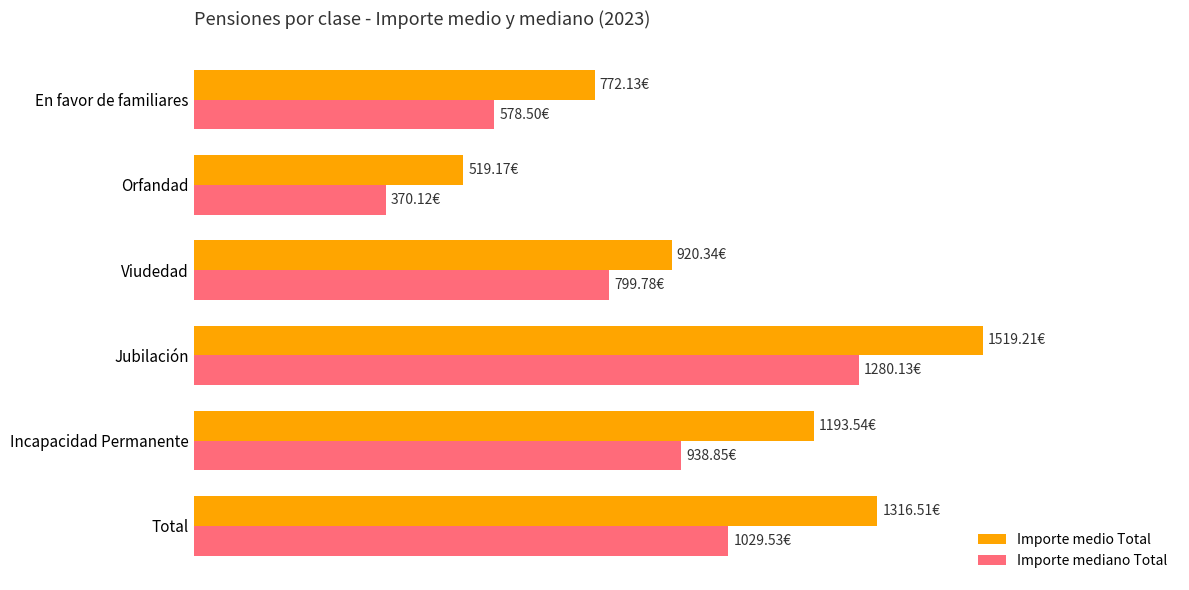

Reading left to right, extract all data points from this chart.

Importe medio Total: 1316.5	1193.5	1519.2	920.3	519.2	772.1
Importe mediano Total: 1029.5	938.9	1280.1	799.8	370.1	578.5